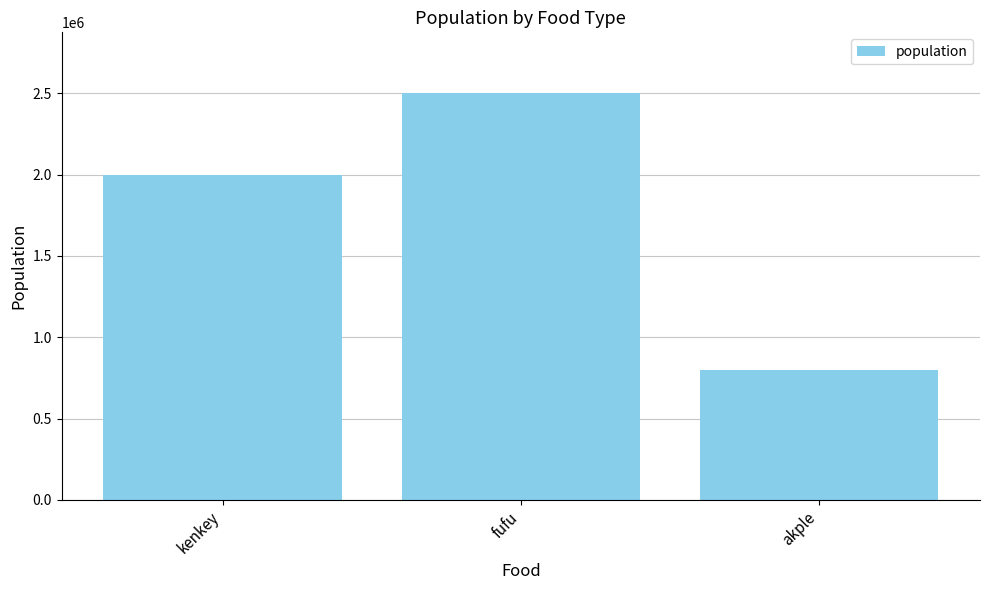

What is the value of the 1st bar from the left?

2000000